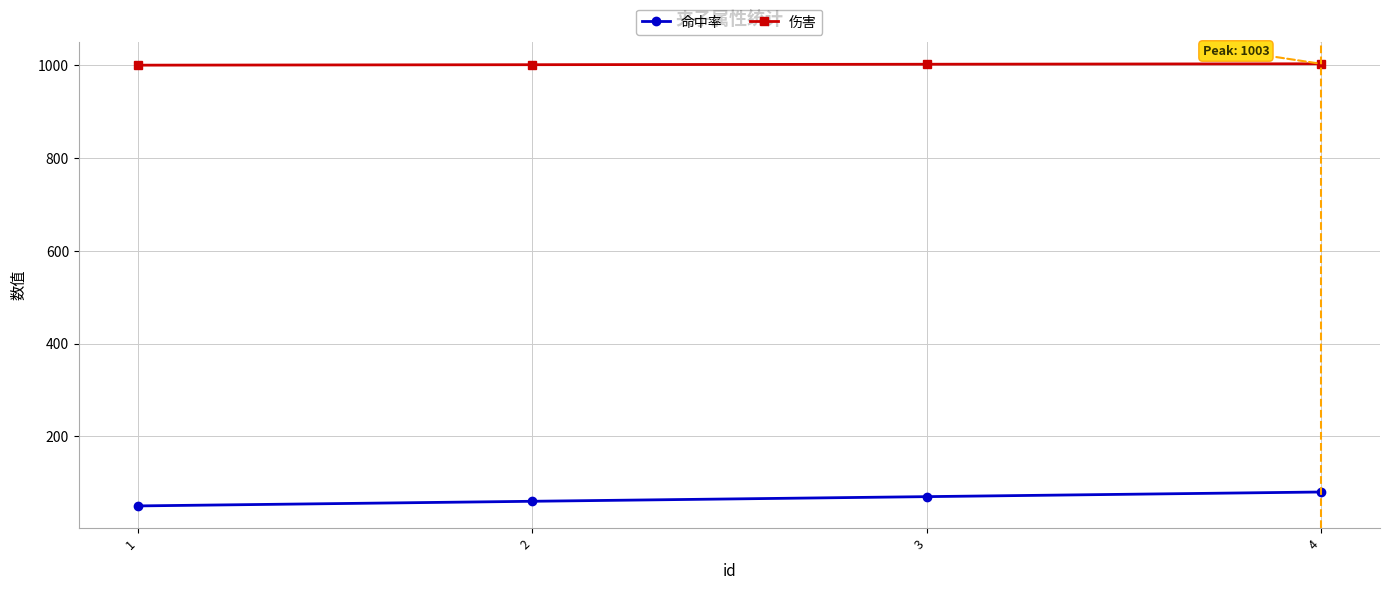

What is the maximum value for 伤害?

1003